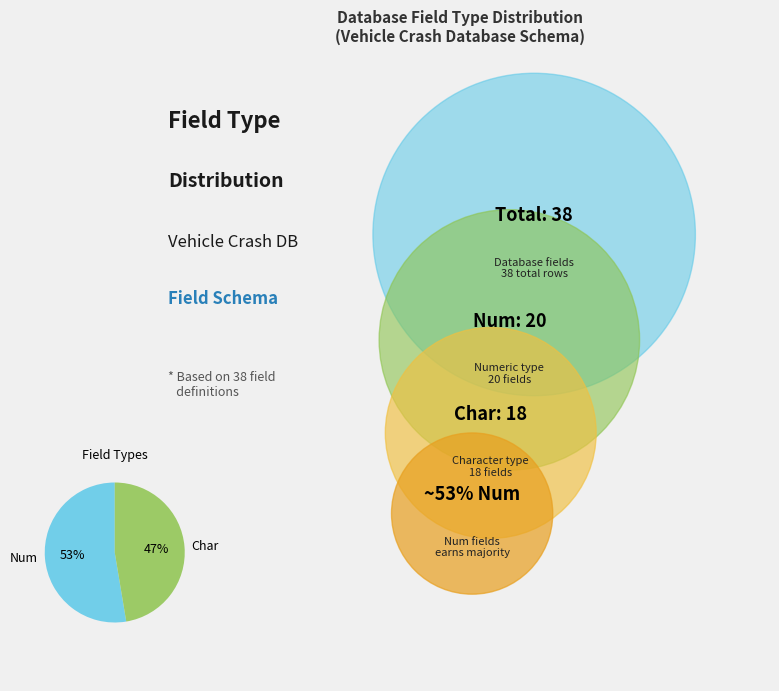

To the nearest percent, what portion does Num represent?

53%